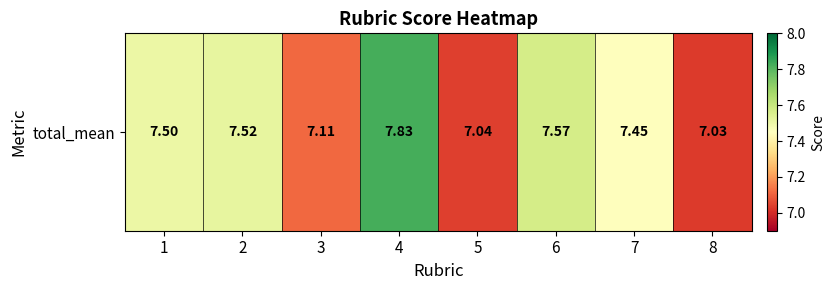

What is the difference between the second highest and second lowest values?

0.5